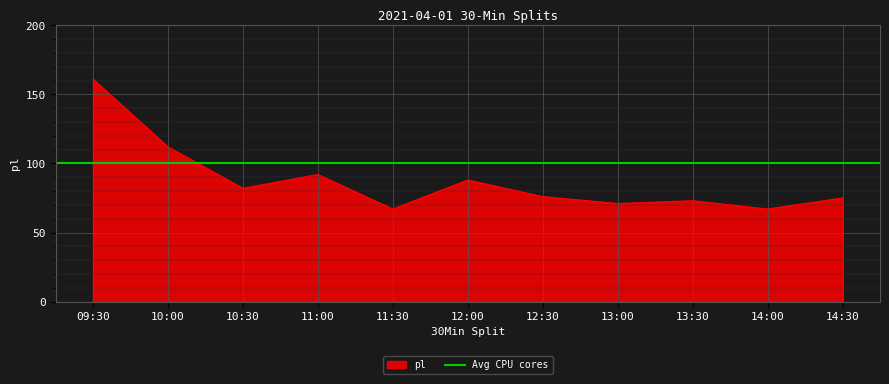

Where does the data first go above 76?

09:30